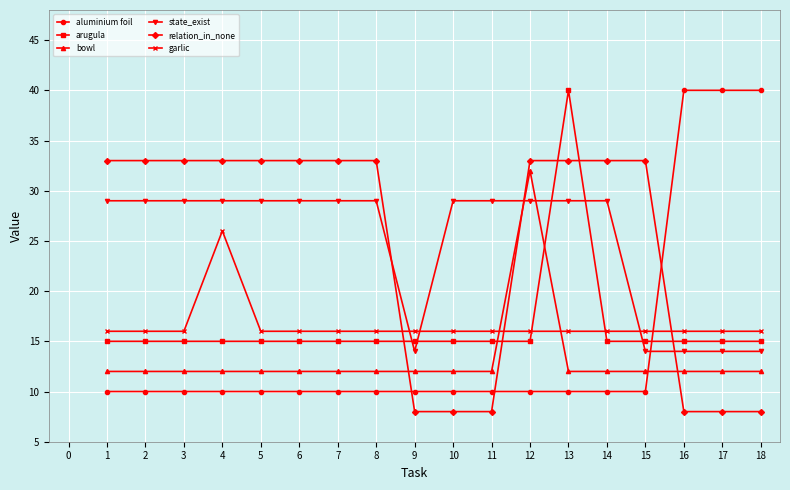

What is the total value across all series at 10?

90